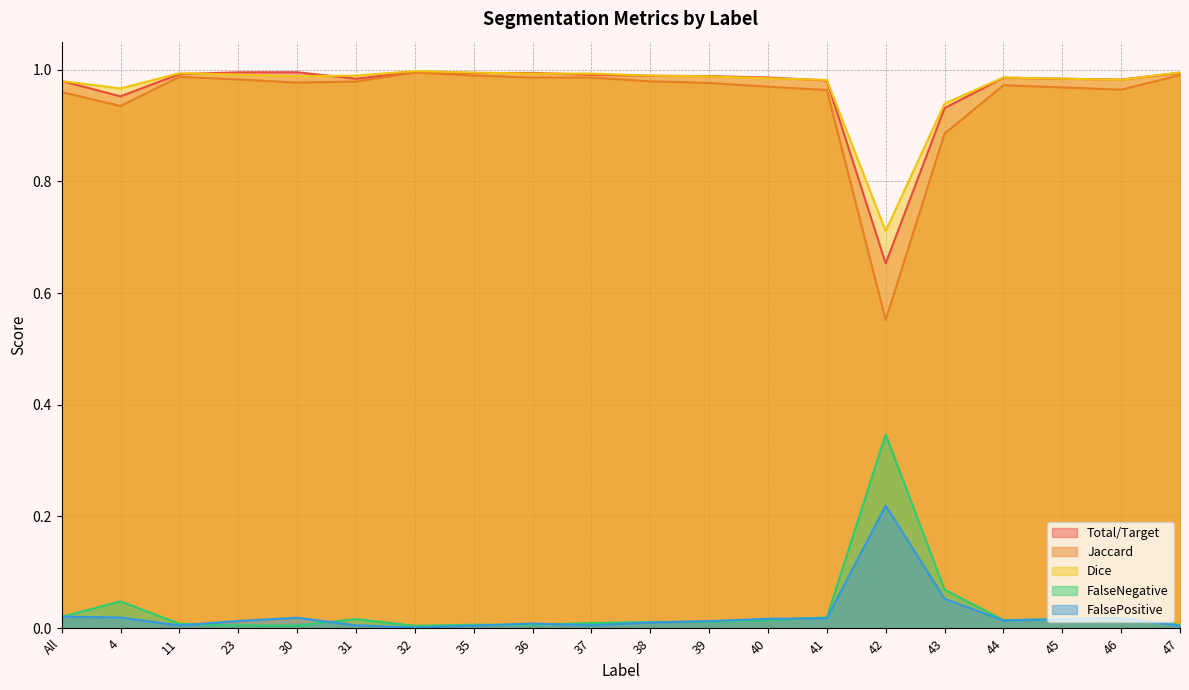

What is the total value across all series at All?

3.0